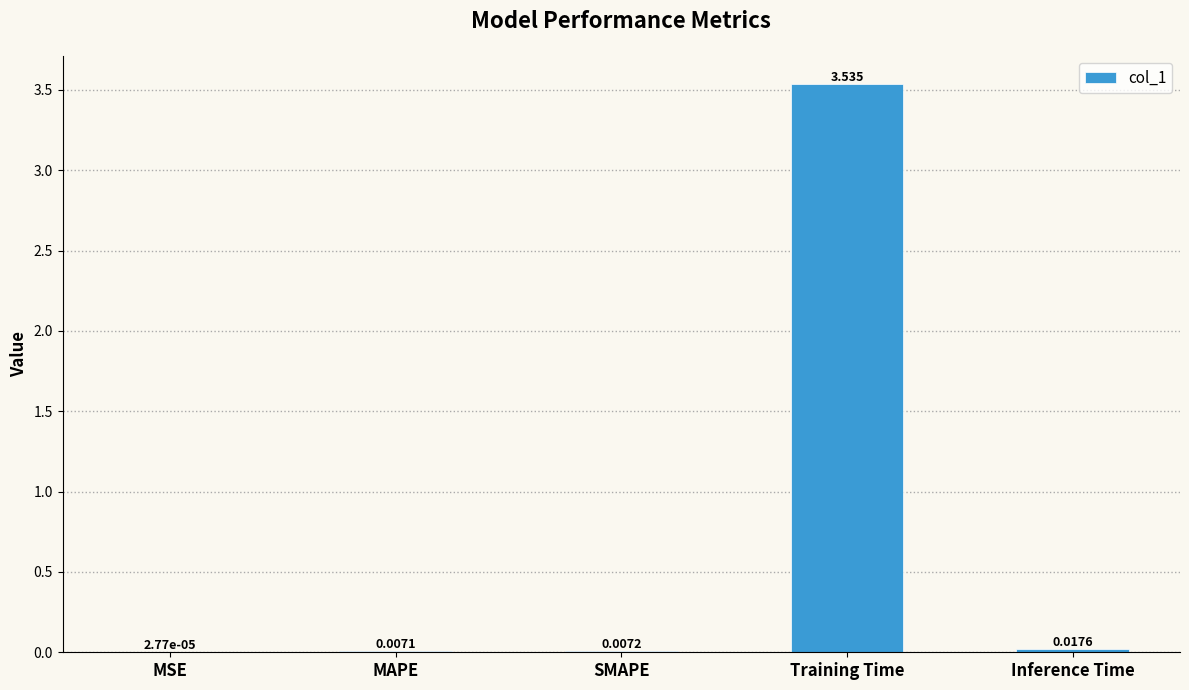

Are the bars horizontal?

No